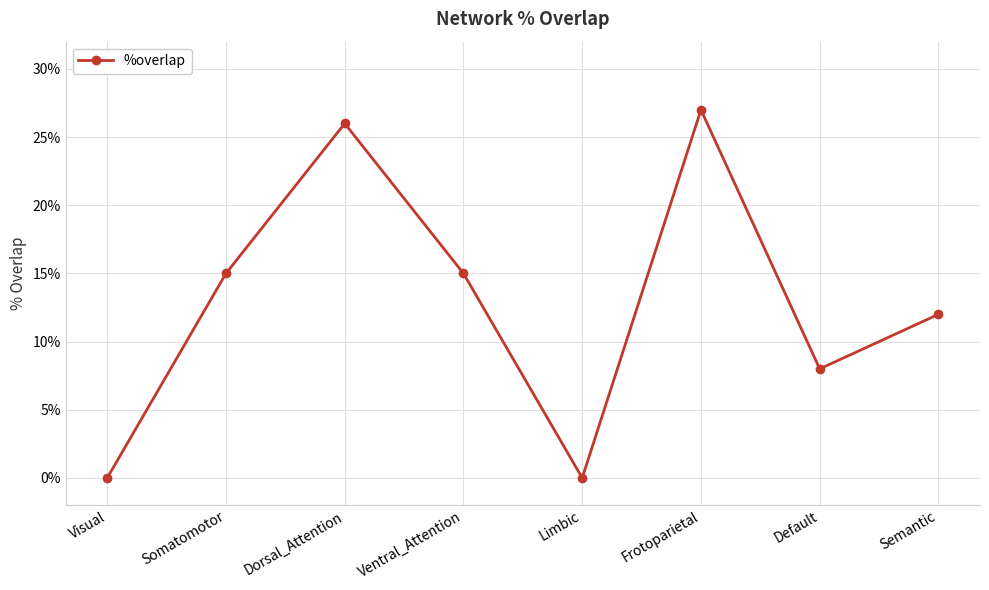

Is it true that the value at Semantic is 4?

False